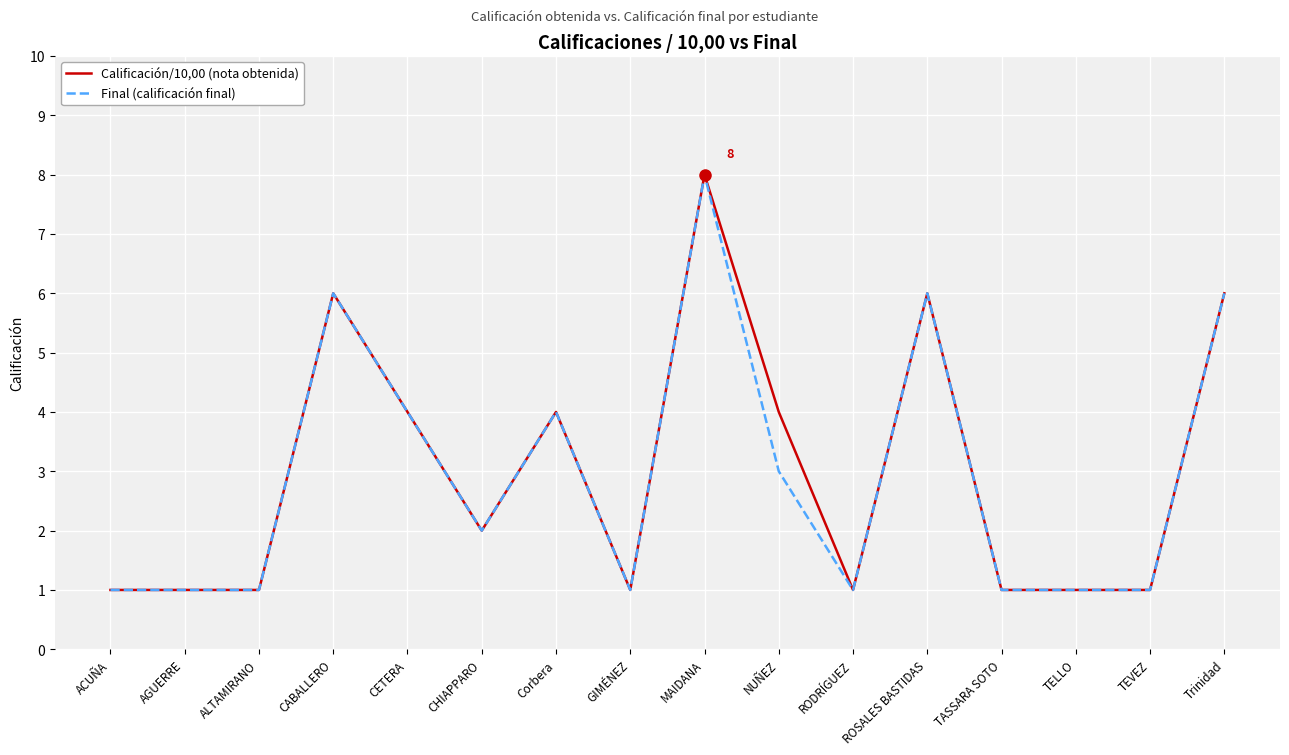

Count the number of data series in this chart.

2